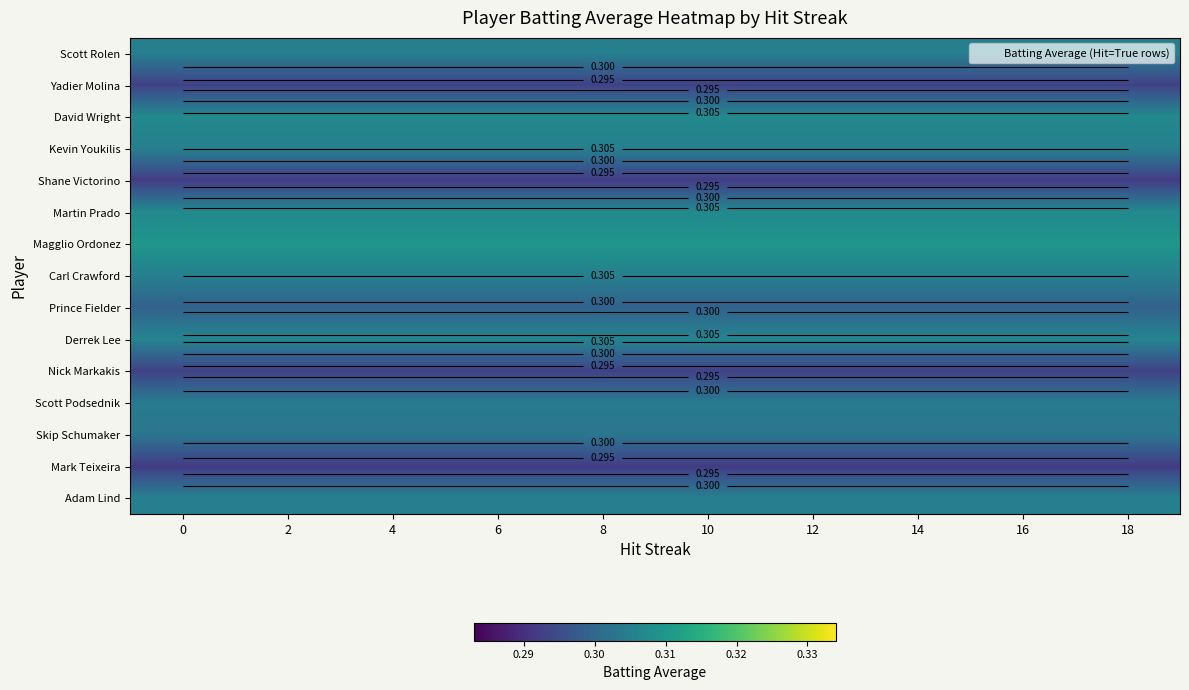

What is the total value across all series at 6?

4.5